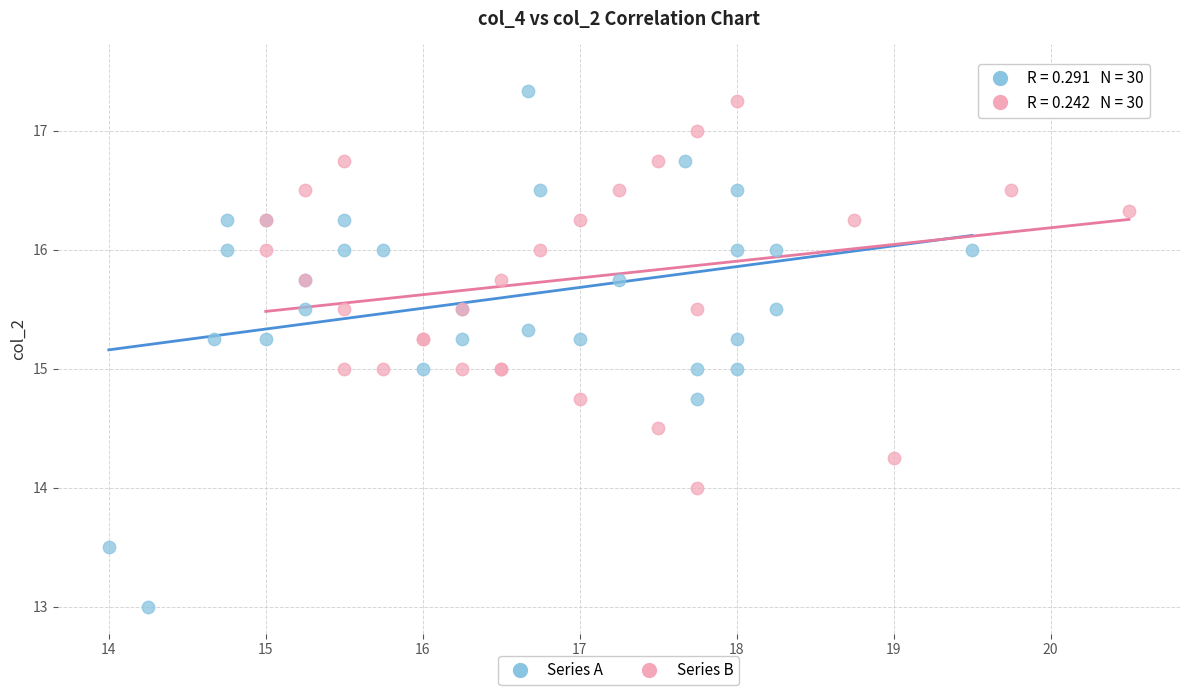

What are all the series names shown in the legend?

Series A, Series B